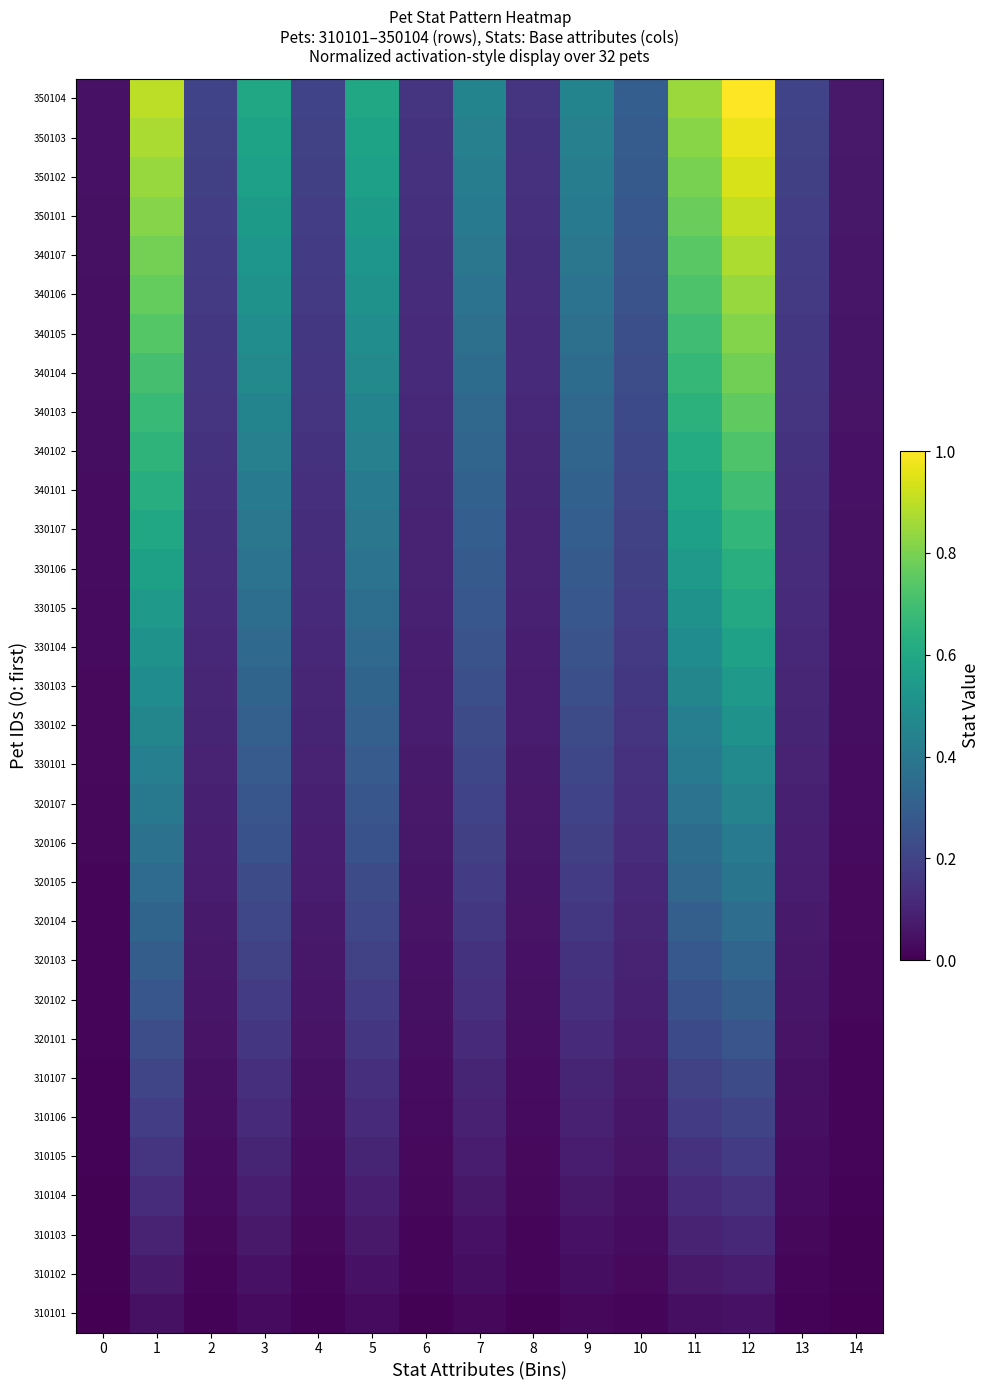

At which category is the sum across all series the highest?

12